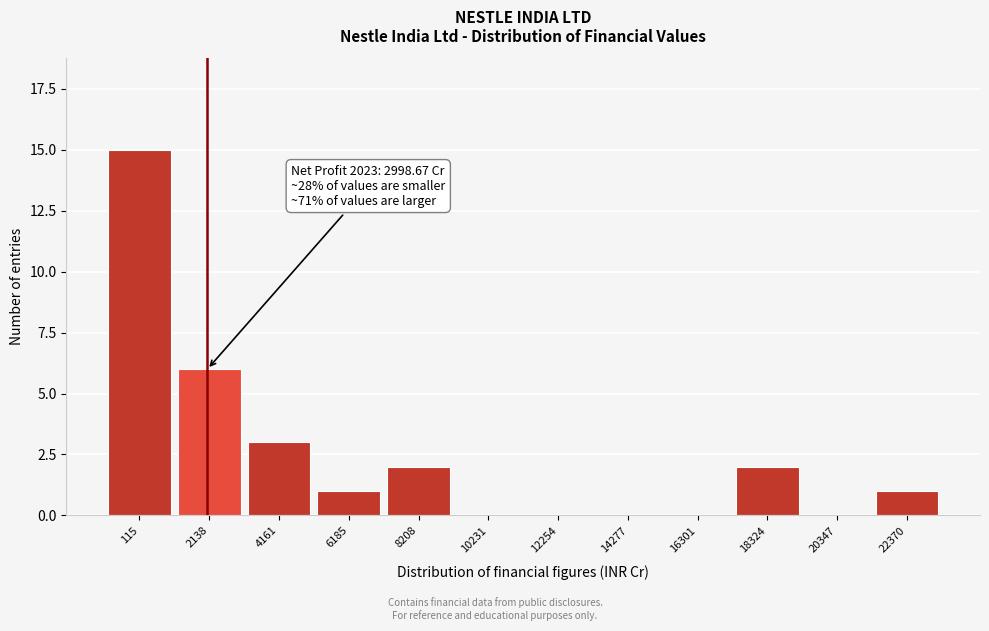

Reading left to right, extract all data points from this chart.

115=15	2138=6	4161=3	6185=1	8208=2	10231=0	12254=0	14277=0	16301=0	18324=2	20347=0	22370=1